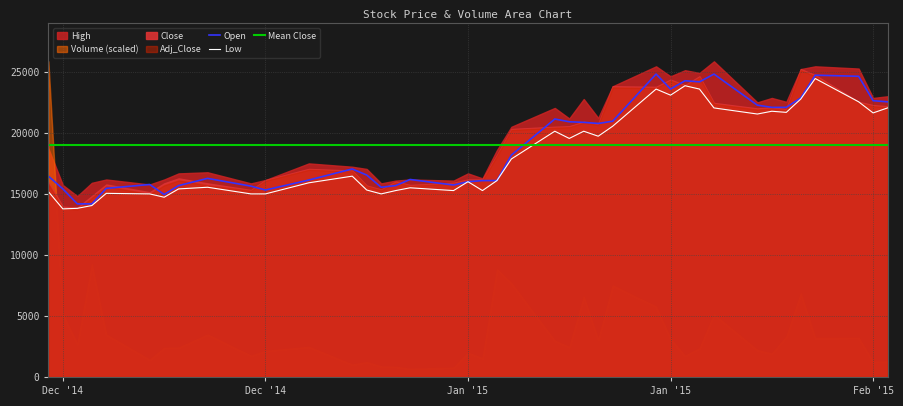

What is the difference between the second highest and minimum values in the Low series?

10091.0